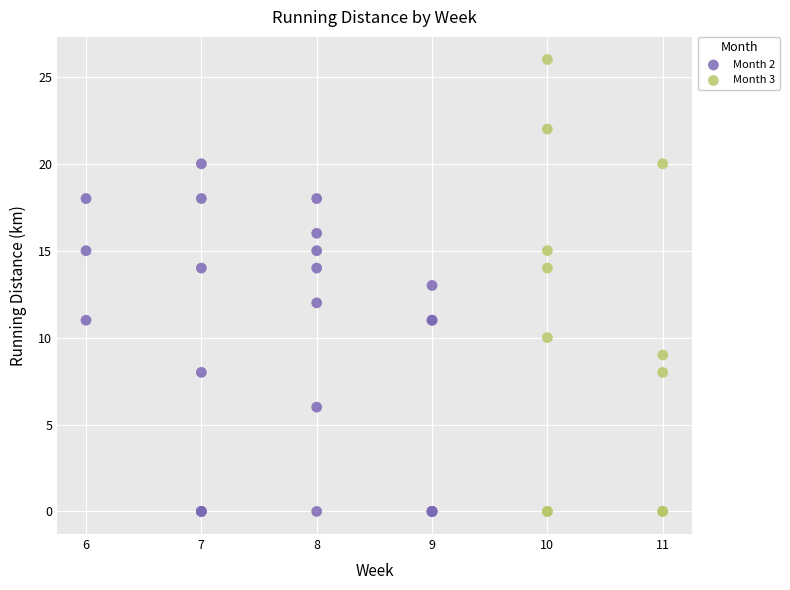

Which series contains the highest Y value?

Month 3